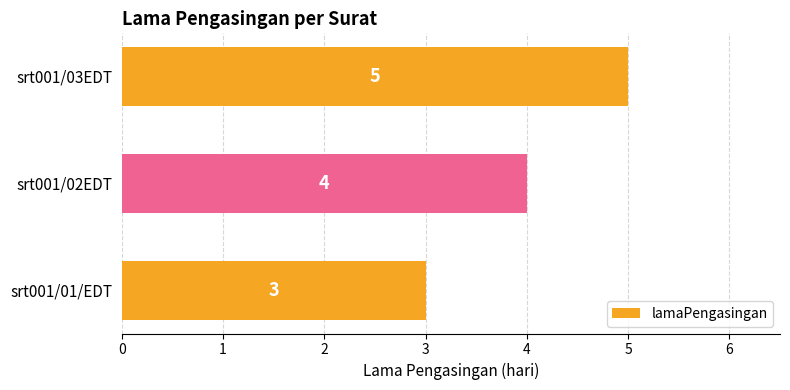

What is the average value?

4